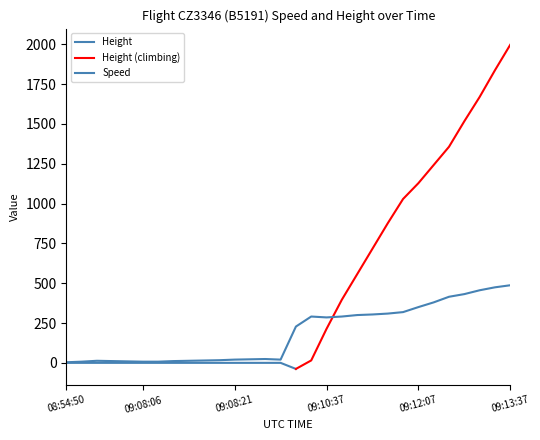

What is the average value?

184.0